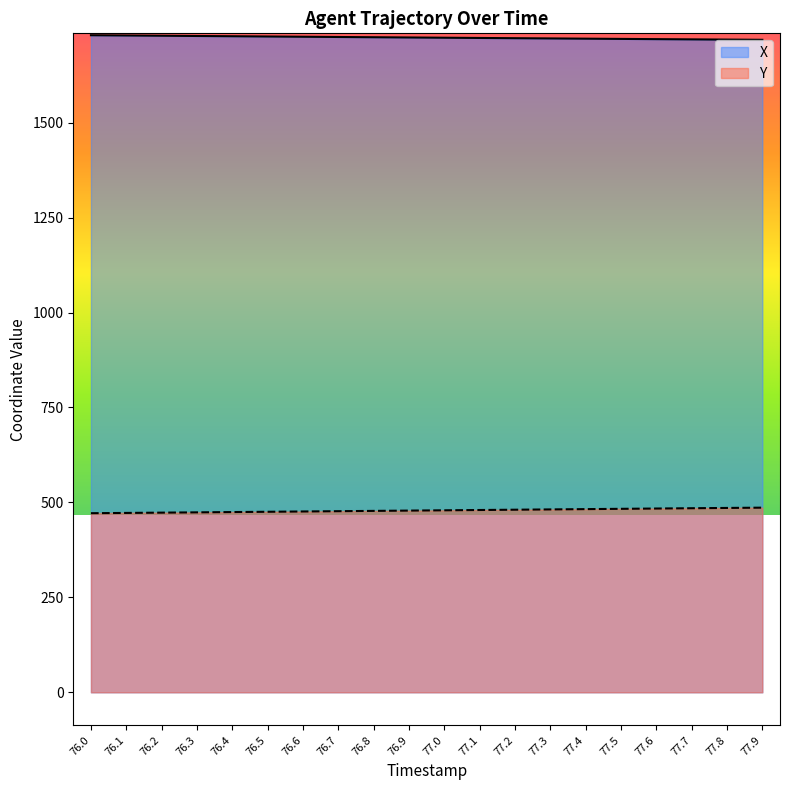

The Y series shows 335.9 at 77.7. True or false?

False